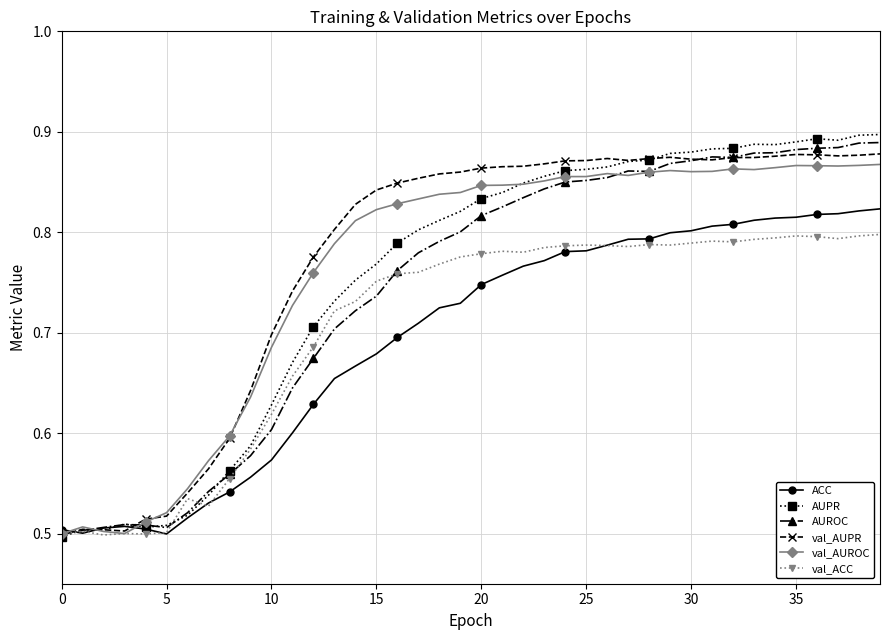

What is the difference between the maximum and minimum values in the AUROC series?

0.4